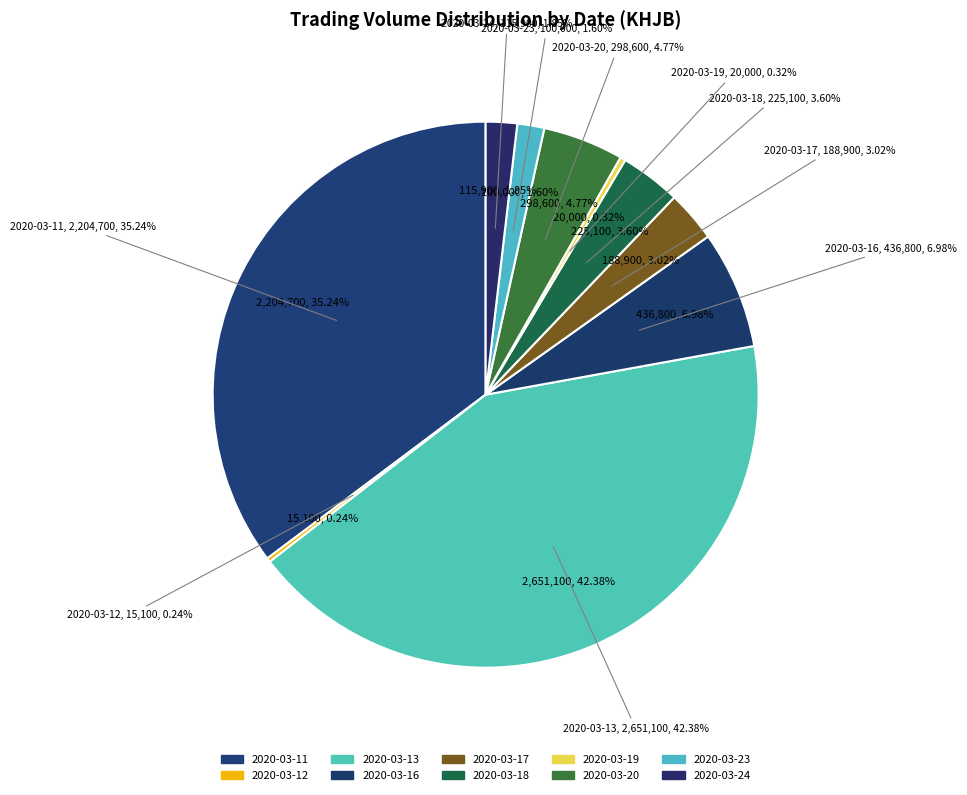

What percentage do 2020-03-23 and 2020-03-16 together represent?

8.6%